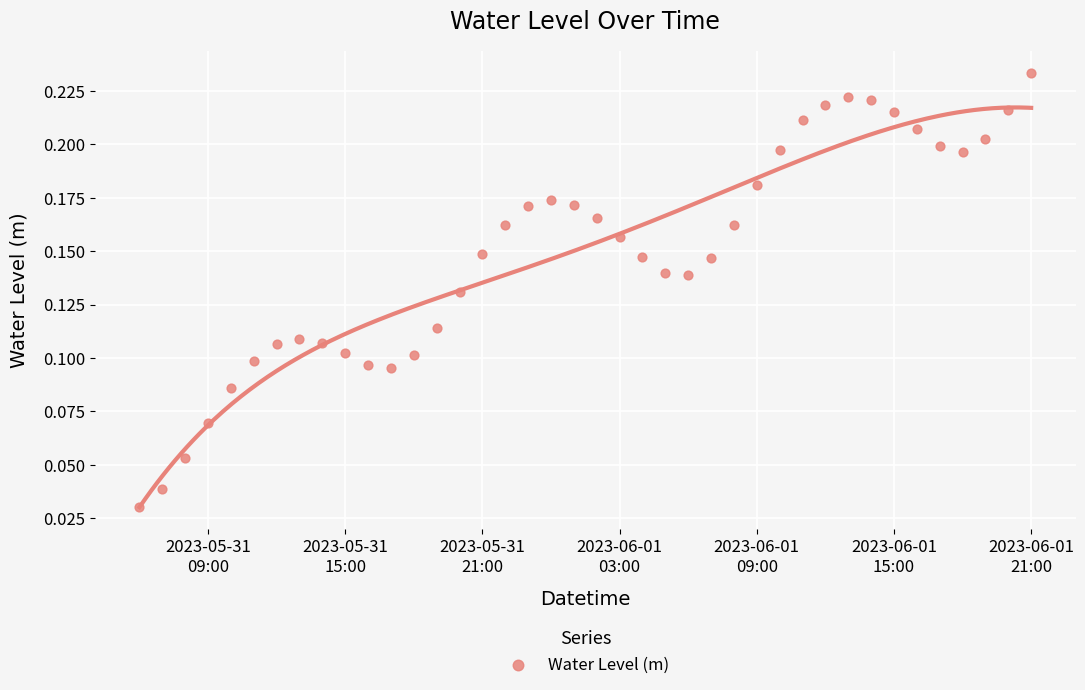

What is the range of X values (max minus min)?

1.6